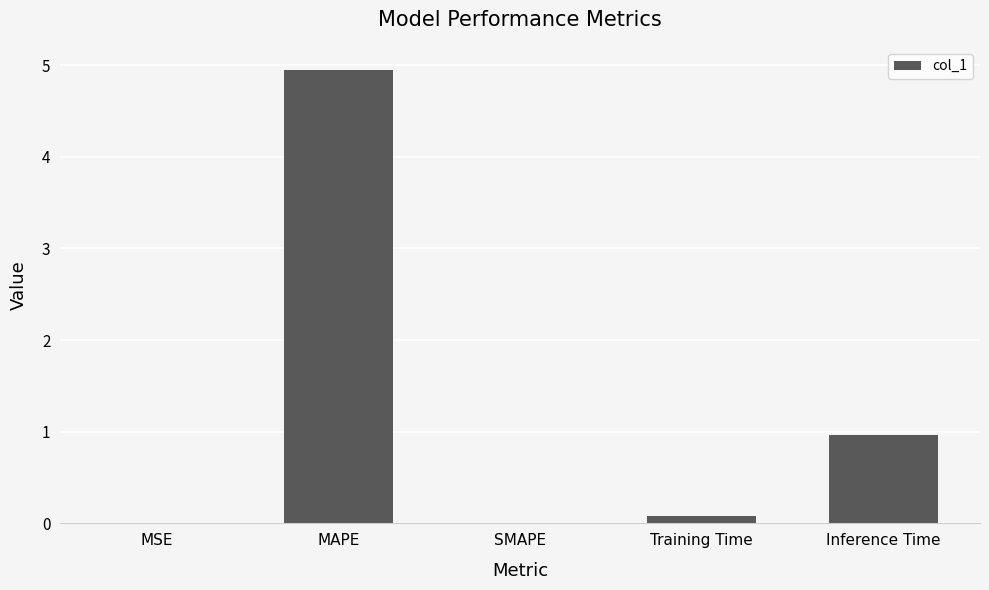

Is it true that the value at SMAPE is 0.0?

True